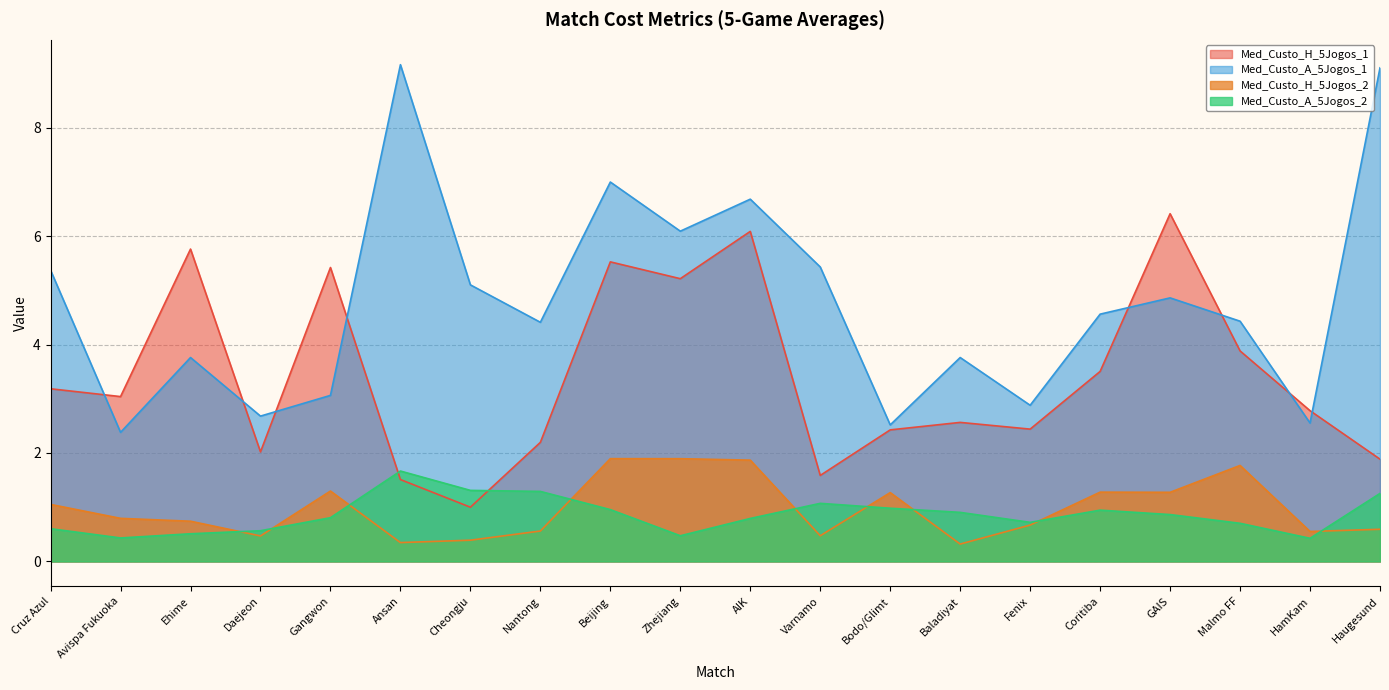

What is the label of the 3rd point from the right?

Malmo FF